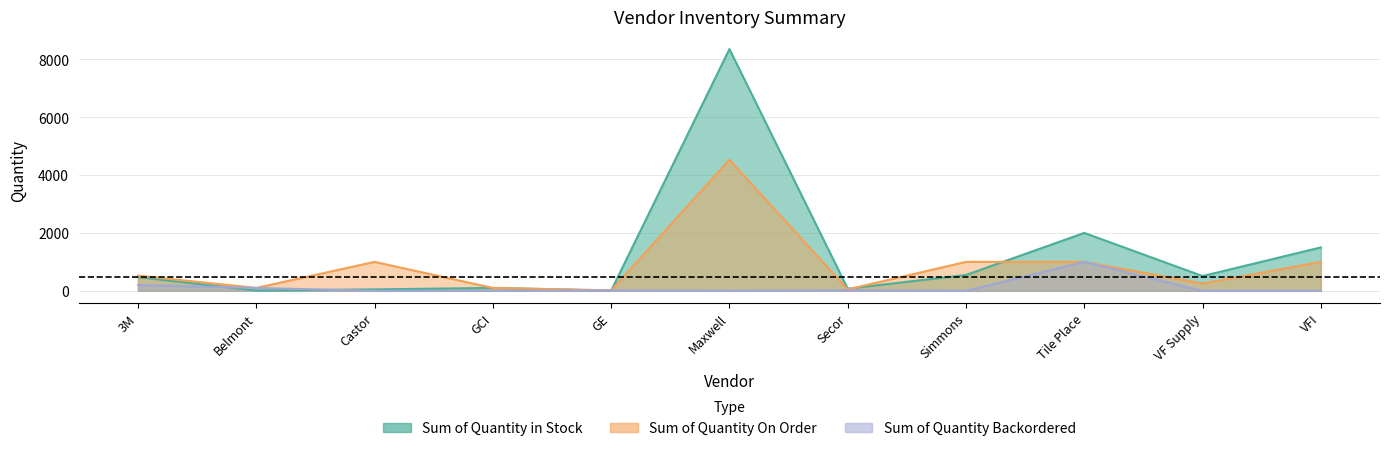

Which series has the widest spread of values?

Sum of Quantity in Stock